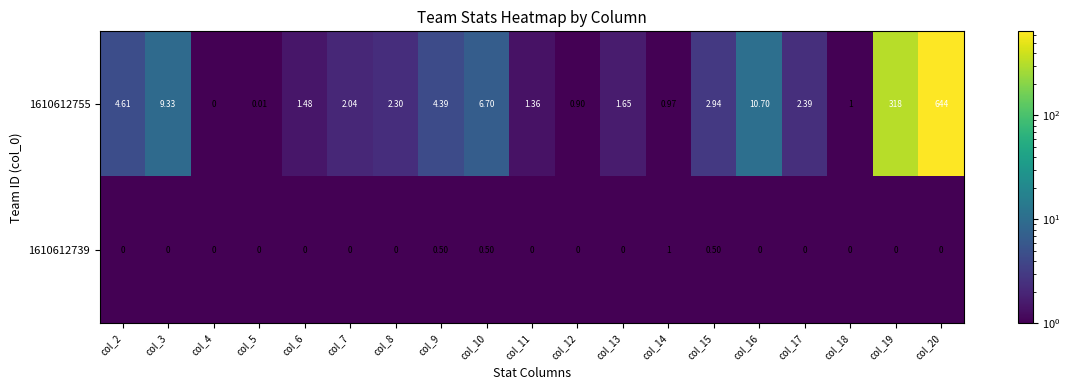

Rank the series by their maximum value, from lowest to highest.

1610612739, 1610612755